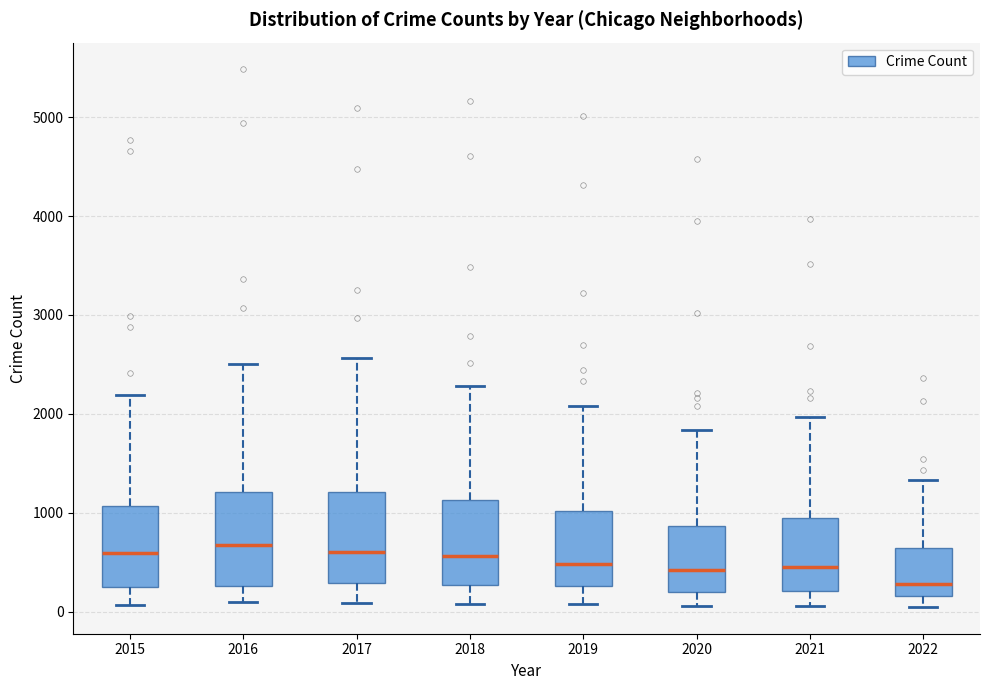

Reading left to right, transcribe this box plot: for each box, give where its median line is, the range the box spans, and where its two whiskers end, as read against the y-axis. The values are not printed on the chart, so give them approximately, as read against the axis.

2015: median 600, box 300 to 1100, whiskers 100 to 2200
2016: median 700, box 300 to 1200, whiskers 100 to 2500
2017: median 600, box 300 to 1200, whiskers 100 to 2600
2018: median 600, box 300 to 1100, whiskers 100 to 2300
2019: median 500, box 300 to 1000, whiskers 100 to 2100
2020: median 400, box 200 to 900, whiskers 100 to 1800
2021: median 500, box 200 to 1000, whiskers 100 to 2000
2022: median 300, box 200 to 600, whiskers 100 to 1300